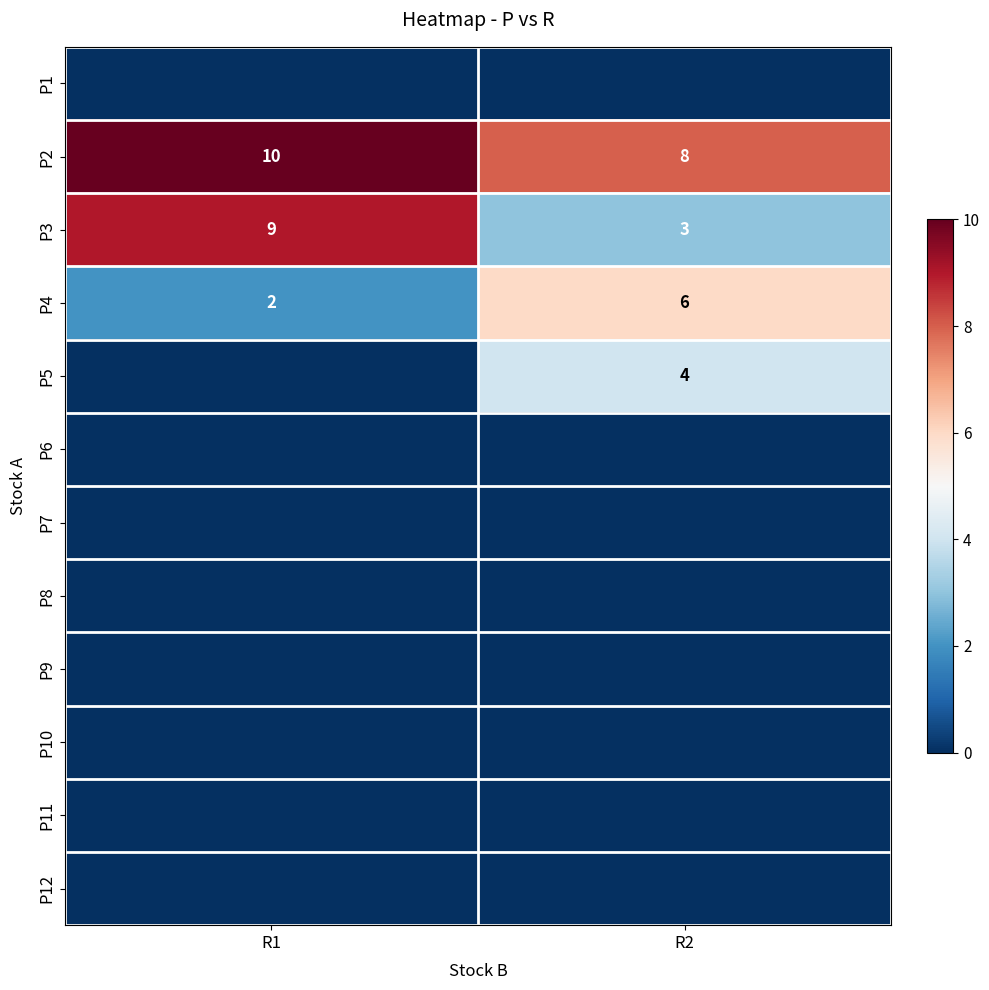

How many distinct data groups are displayed?

12